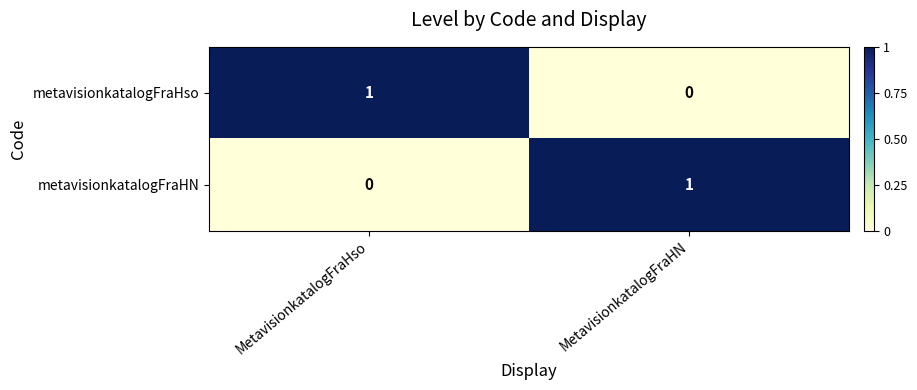

Reading left to right, list all the values displayed in this chart.

metavisionkatalogFraHso: MetavisionkatalogFraHso=1	MetavisionkatalogFraHN=0
metavisionkatalogFraHN: MetavisionkatalogFraHso=0	MetavisionkatalogFraHN=1